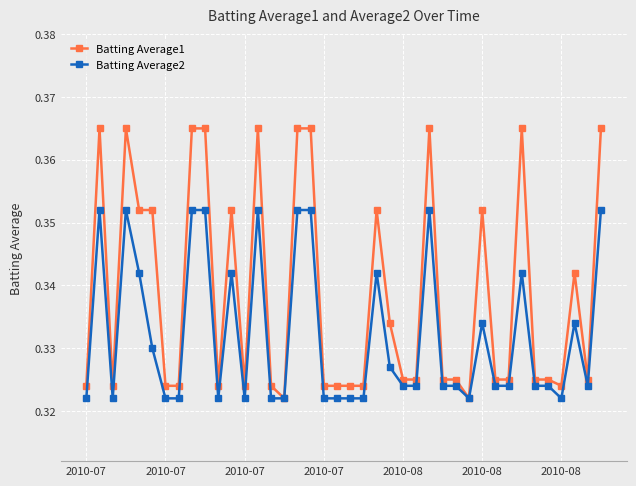

List the series in order of their peak value, lowest first.

Batting Average2, Batting Average1